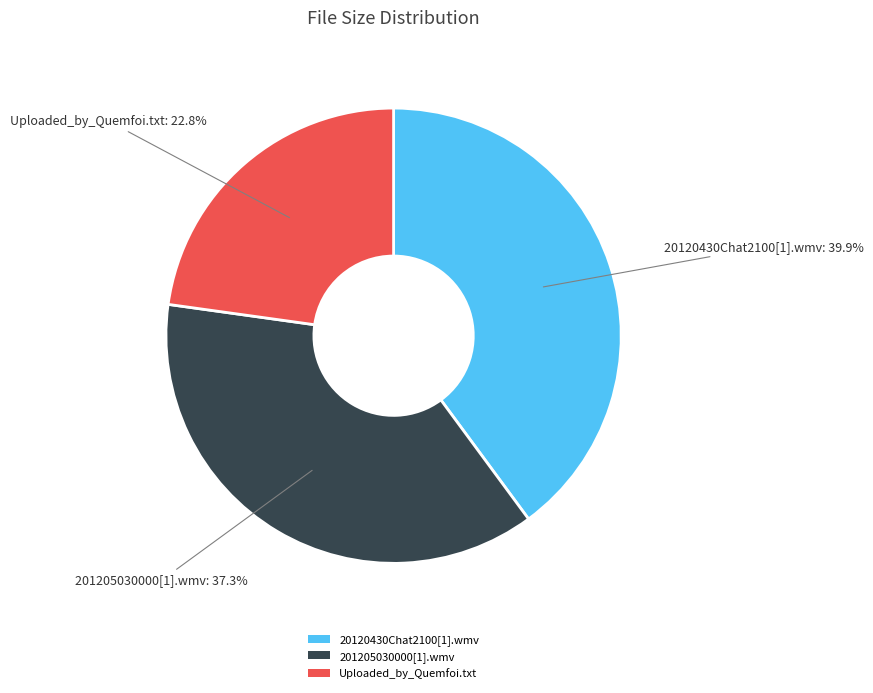

Is it true that 201205030000[1].wmv is 37% of the pie?

True